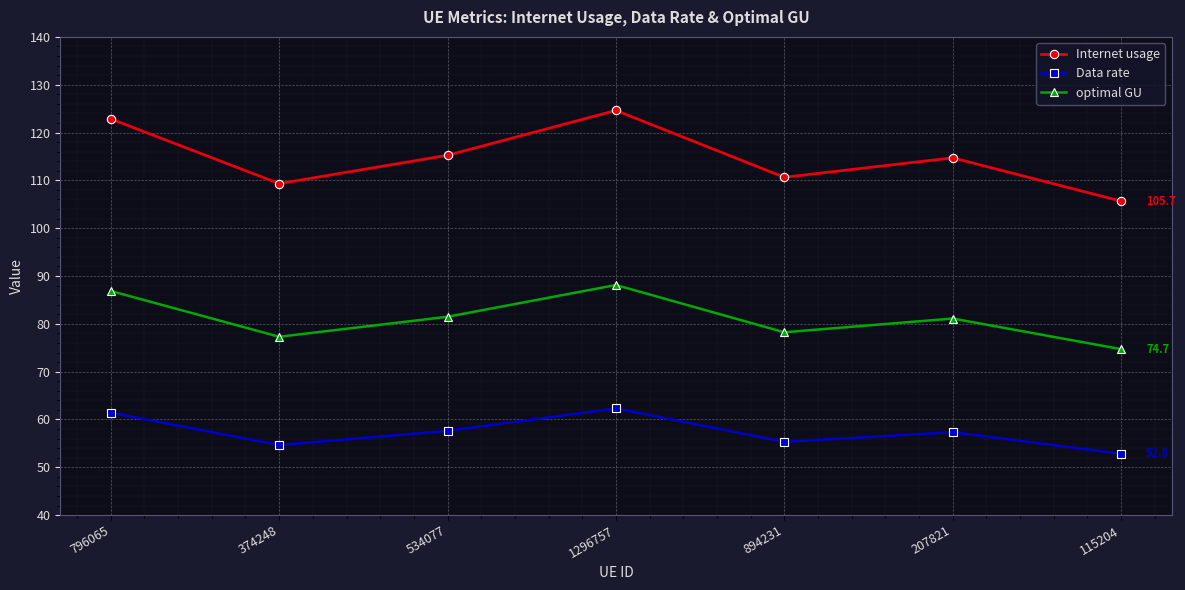

The Internet usage series shows 109.3 at 374248. True or false?

True